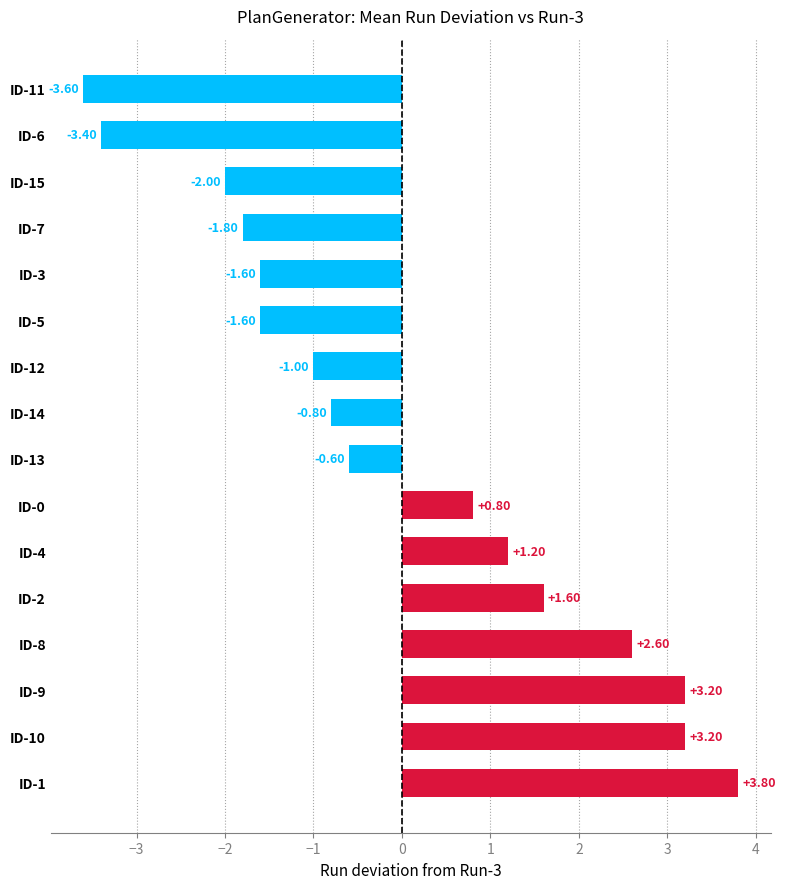

Which has a higher value, ID-11 or ID-13?

ID-13